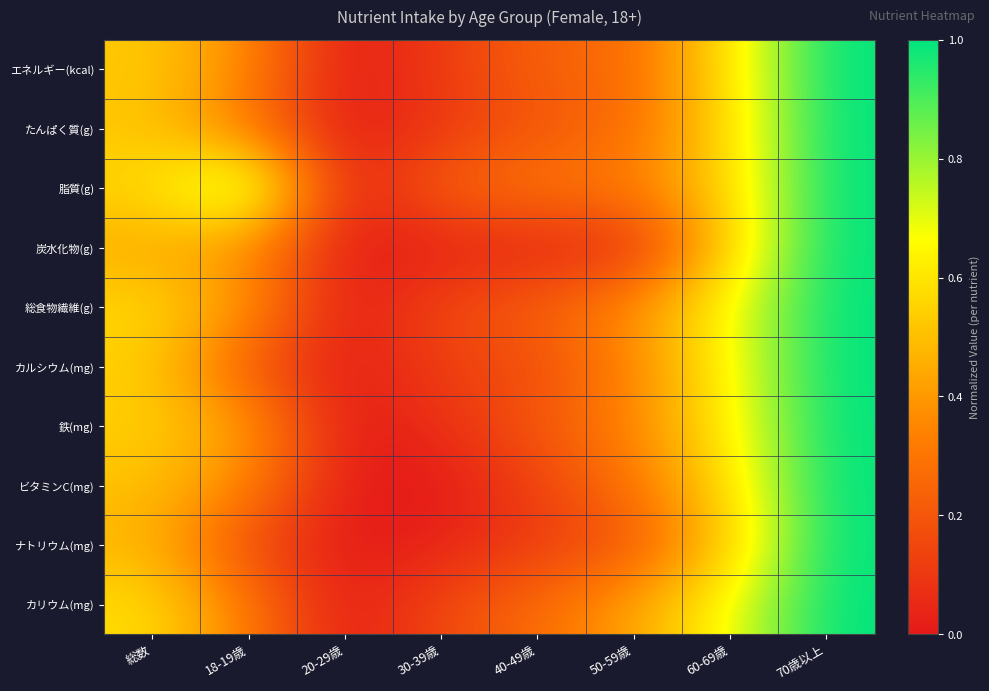

Which series has the largest total across all categories?

脂質(g)